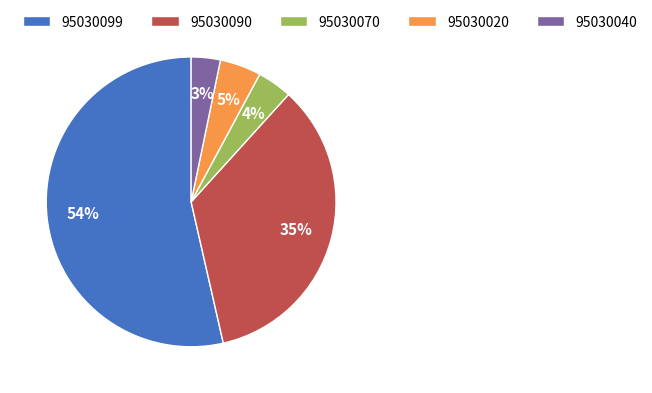

To the nearest percent, what is the difference between the largest and smallest slice percentages?

50%